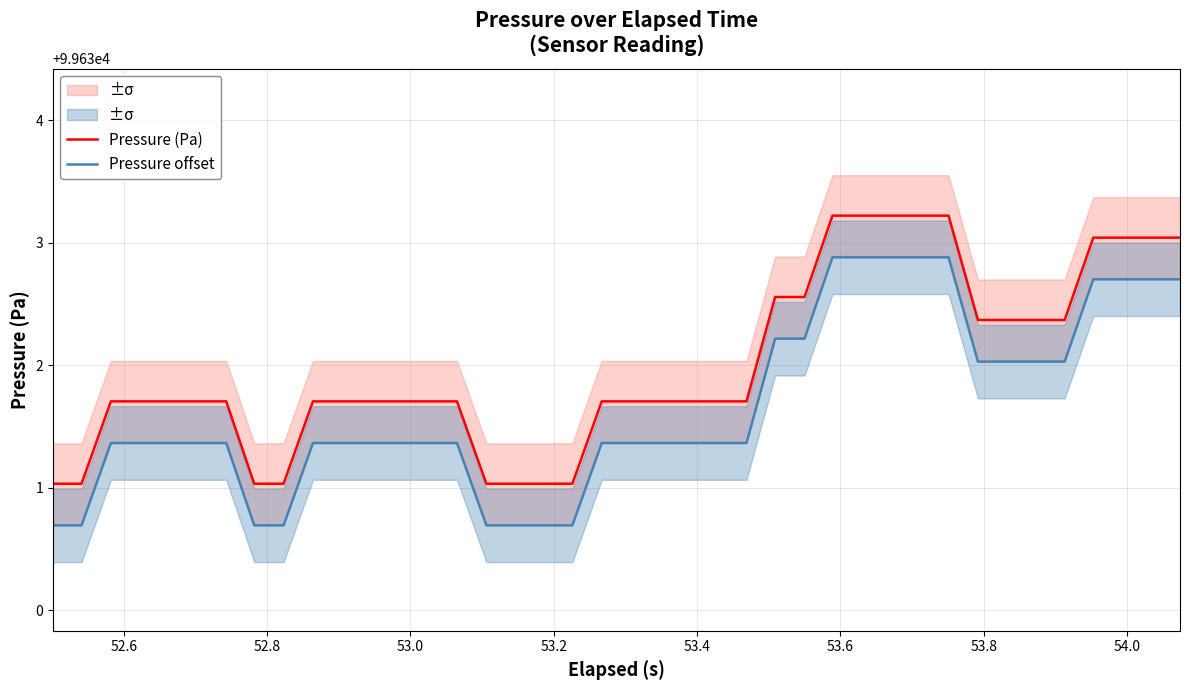

What is the value of the Pressure (Pa) point at the 29th from the left?

99633.2